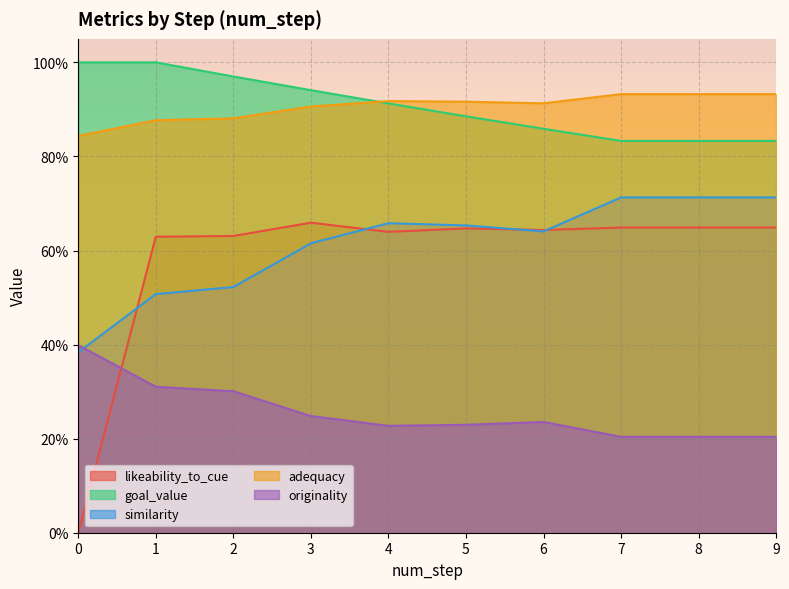

Reading right to left, what are all the values shown in this chart?

likeability_to_cue: 0.6	0.6	0.6	0.6	0.6	0.6	0.7	0.6	0.6	0.0
goal_value: 0.8	0.8	0.8	0.9	0.9	0.9	0.9	1.0	1.0	1.0
similarity: 0.7	0.7	0.7	0.6	0.7	0.7	0.6	0.5	0.5	0.4
adequacy: 0.9	0.9	0.9	0.9	0.9	0.9	0.9	0.9	0.9	0.8
originality: 0.2	0.2	0.2	0.2	0.2	0.2	0.2	0.3	0.3	0.4